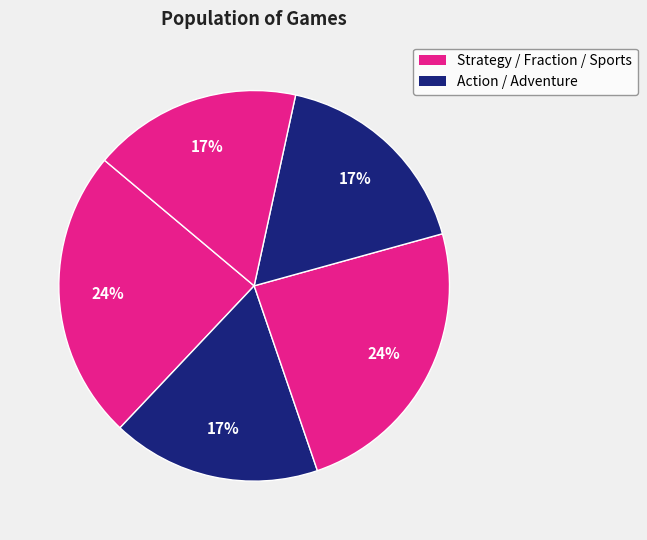

Which slice is the smallest?

Action games